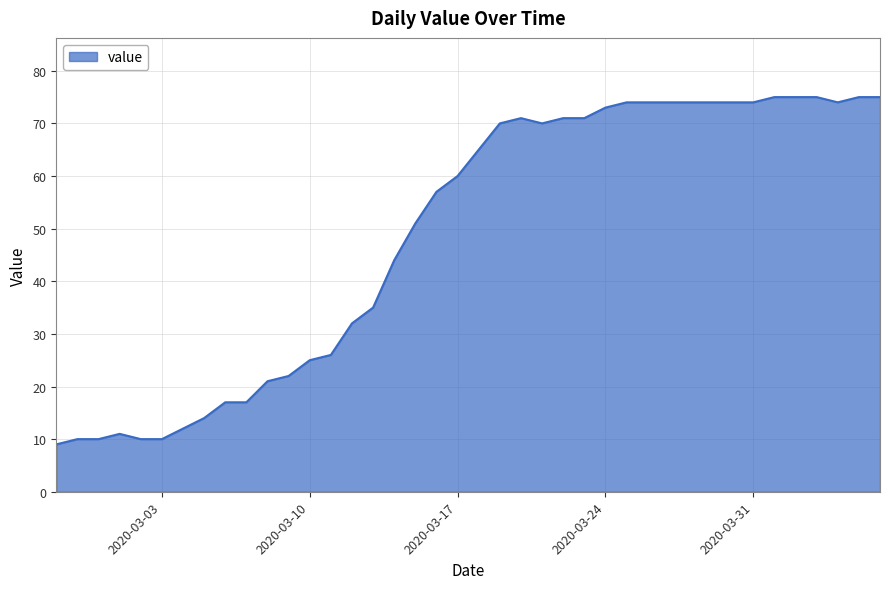

What is the greatest value displayed?

75